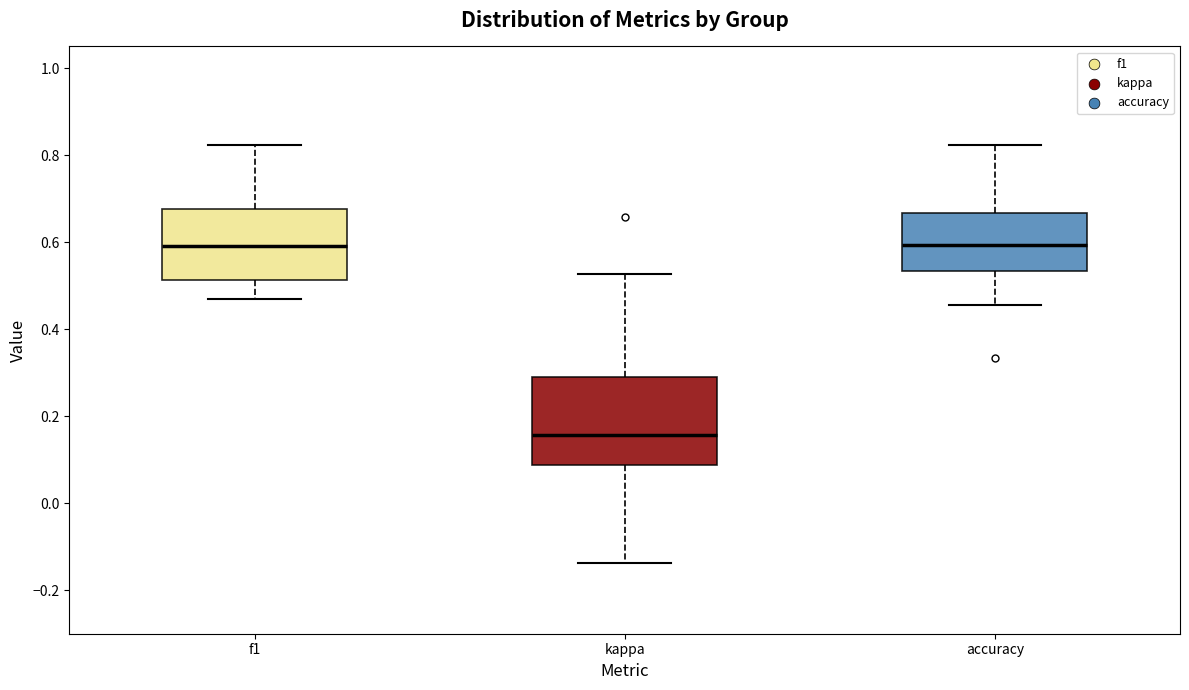

Reading left to right, read every box against the y-axis: the position of its median line, the range the box covers, and the ends of its whiskers. The values are not printed on the chart, so give them approximately, as read against the axis.

f1: median 0.60, box 0.52 to 0.68, whiskers 0.48 to 0.82
kappa: median 0.16, box 0.08 to 0.28, whiskers -0.14 to 0.52
accuracy: median 0.60, box 0.54 to 0.66, whiskers 0.46 to 0.82